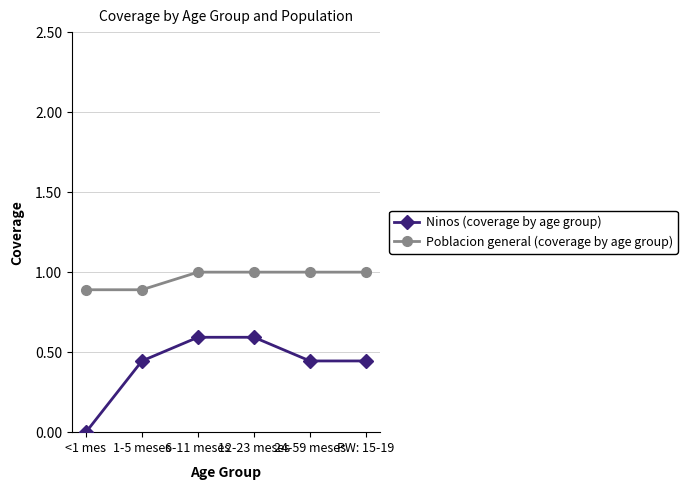

What is the label of the 1st point from the right?

PW: 15-19